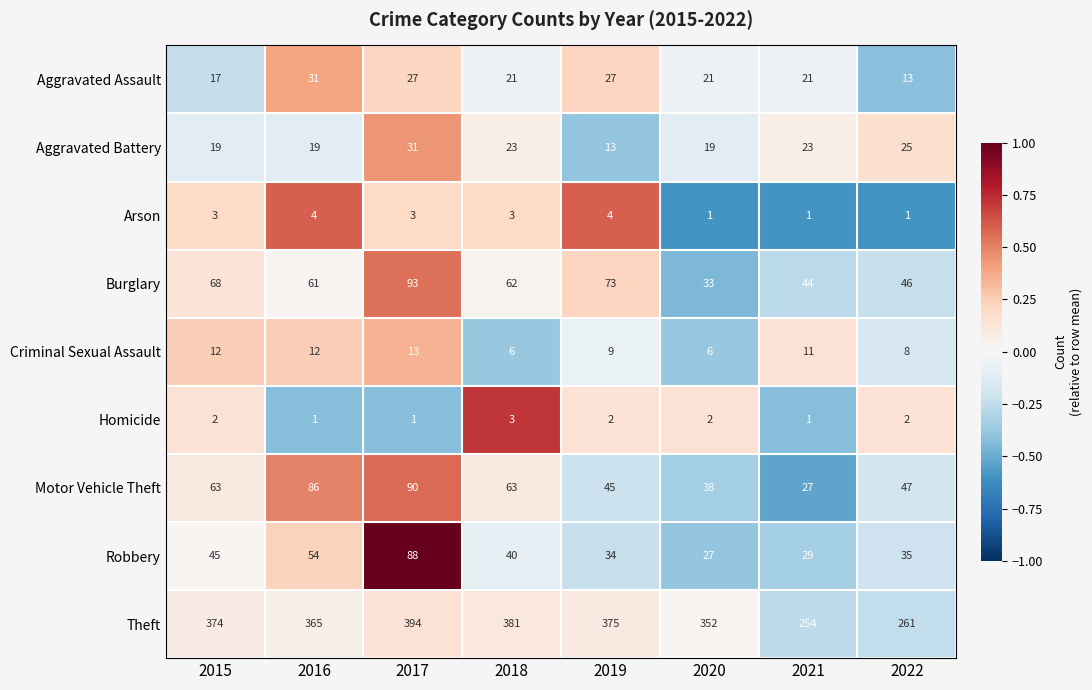

Count the number of data series in this chart.

9